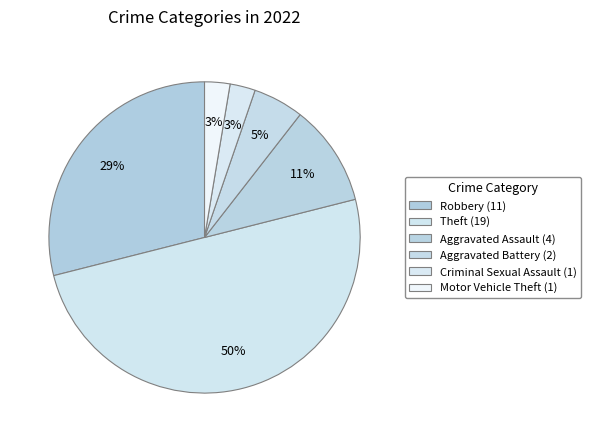

Count the number of slices in the pie.

6